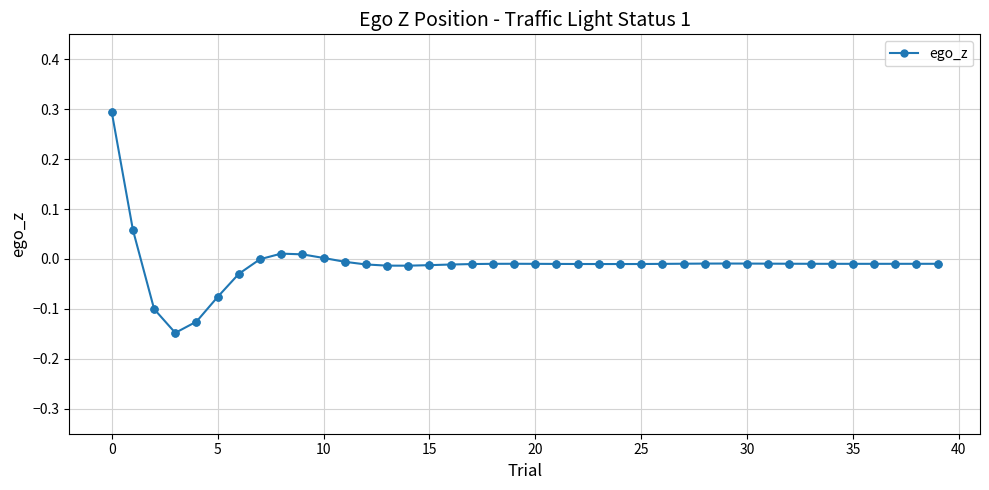

What is the value of the 1st point from the left?

0.3